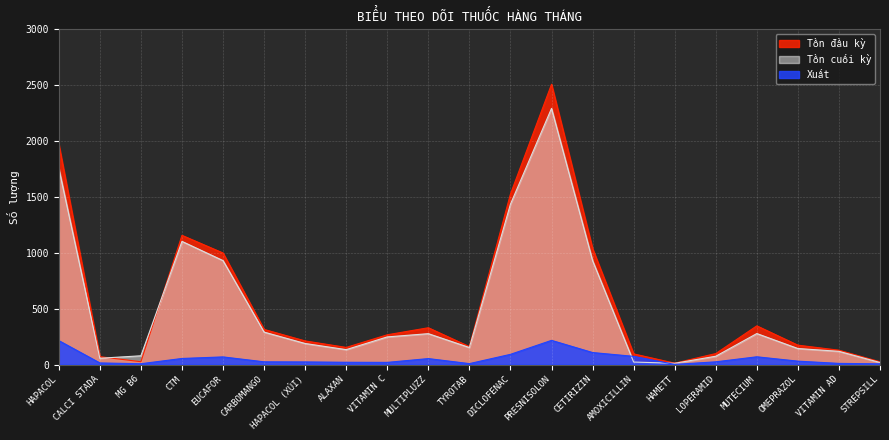

What is the sum of all Tồn cuối kỳ values?

10530